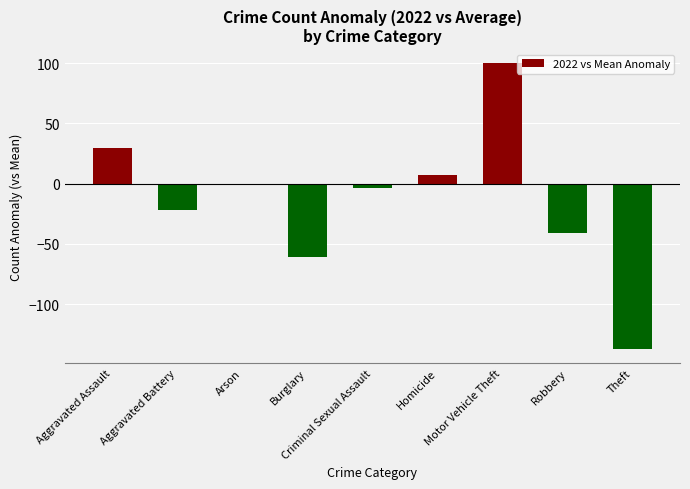

What position from the left is Aggravated Assault?

1